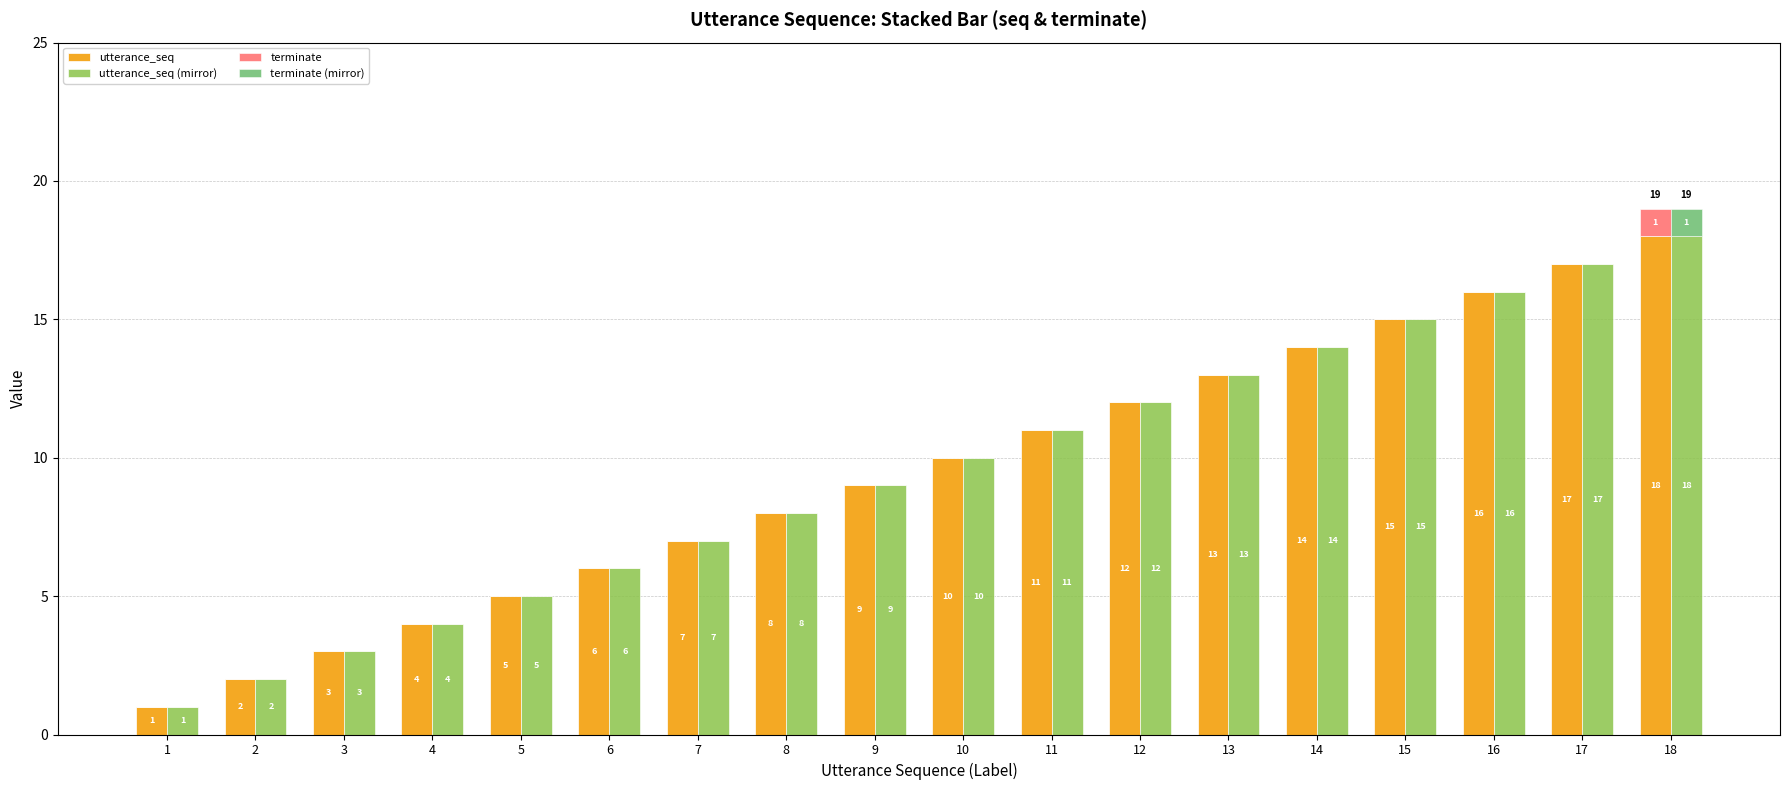

At which label does terminate reach its peak?

18